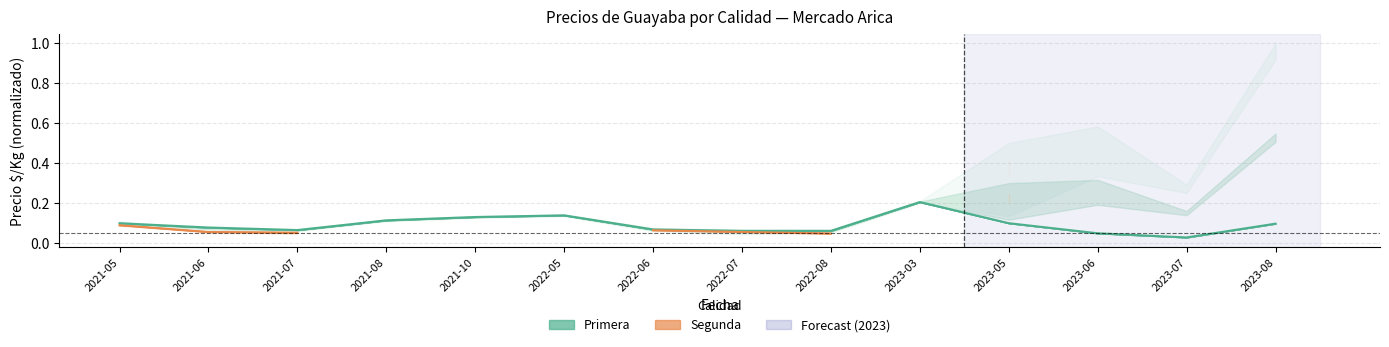

How many values are between 0 and 1?

14